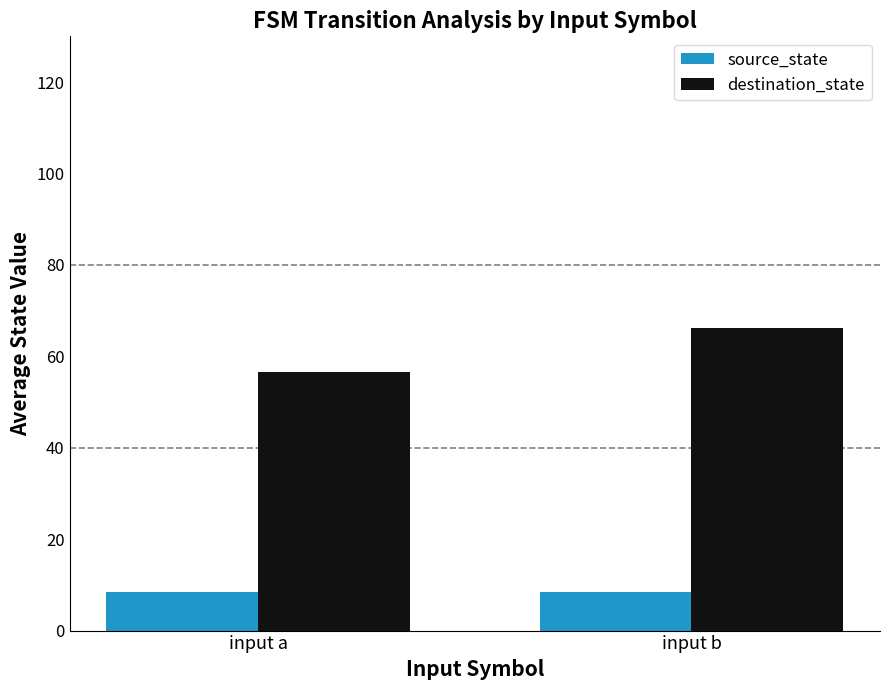

Rank the series at input b from highest to lowest value.

destination_state, source_state